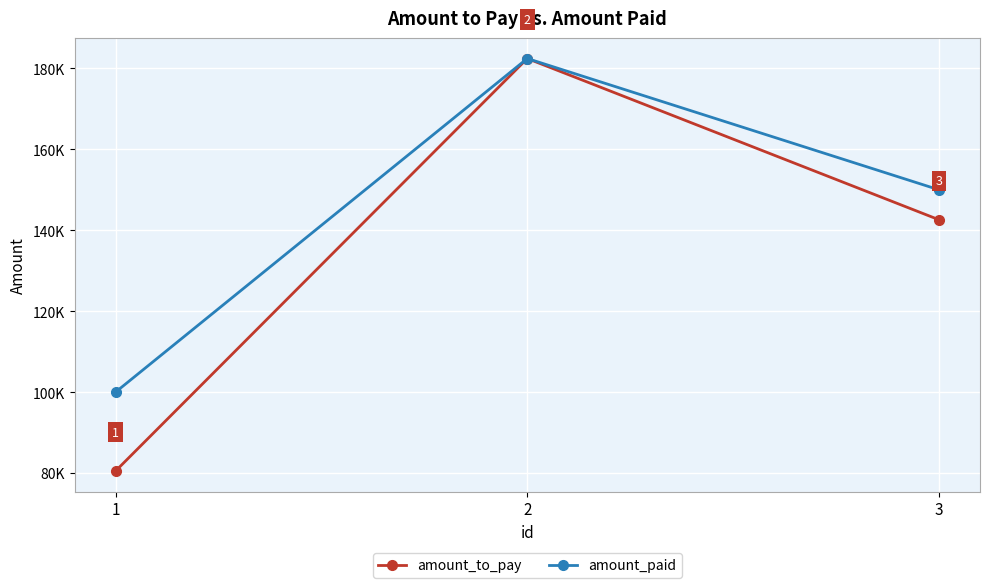

Reading left to right, extract all data points from this chart.

amount_to_pay: 80500.0	182447.5	142600.0
amount_paid: 100000.0	182447.5	150000.0